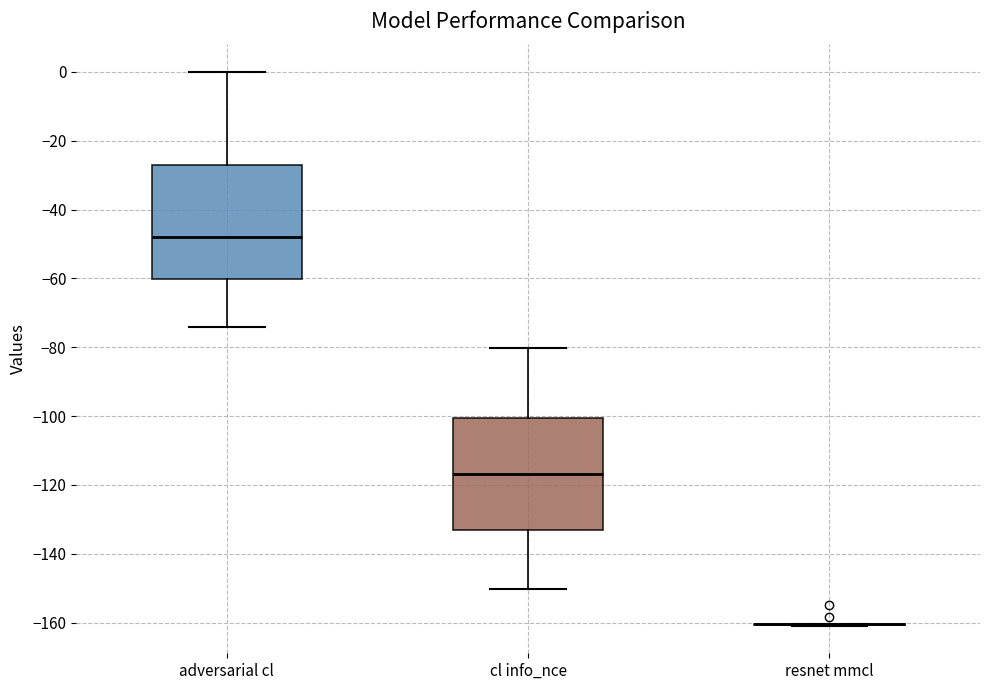

Reading left to right, read every box against the y-axis: the position of its median line, the range the box covers, and the ends of its whiskers. The values are not printed on the chart, so give them approximately, as read against the axis.

adversarial cl: median -48, box -60 to -26, whiskers -74 to 0
cl info_nce: median -116, box -134 to -100, whiskers -150 to -80
resnet mmcl: box collapsed to a line at -160, whiskers -160 to -160